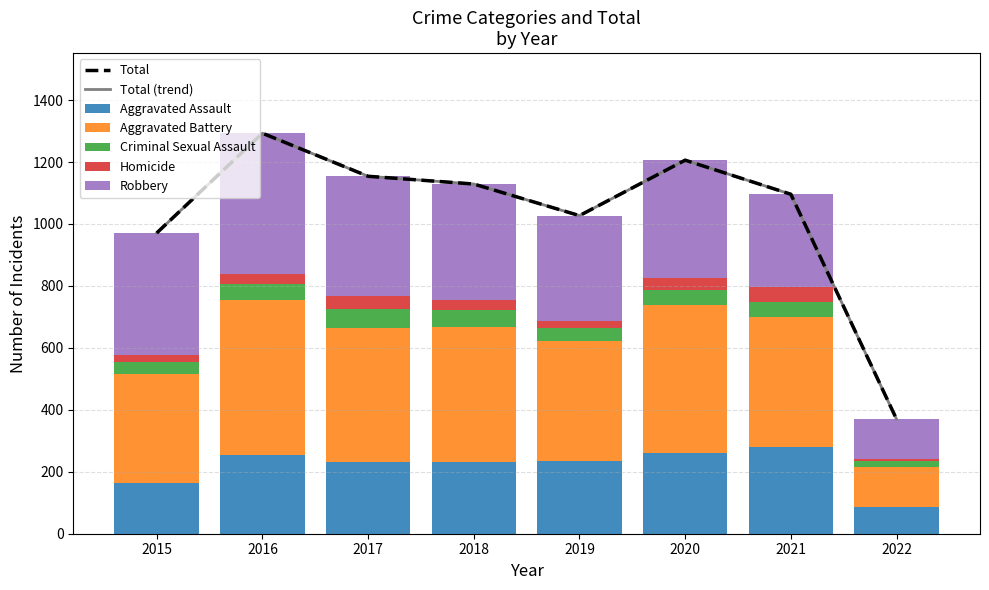

At how many categories does at least one series exceed 159?

7